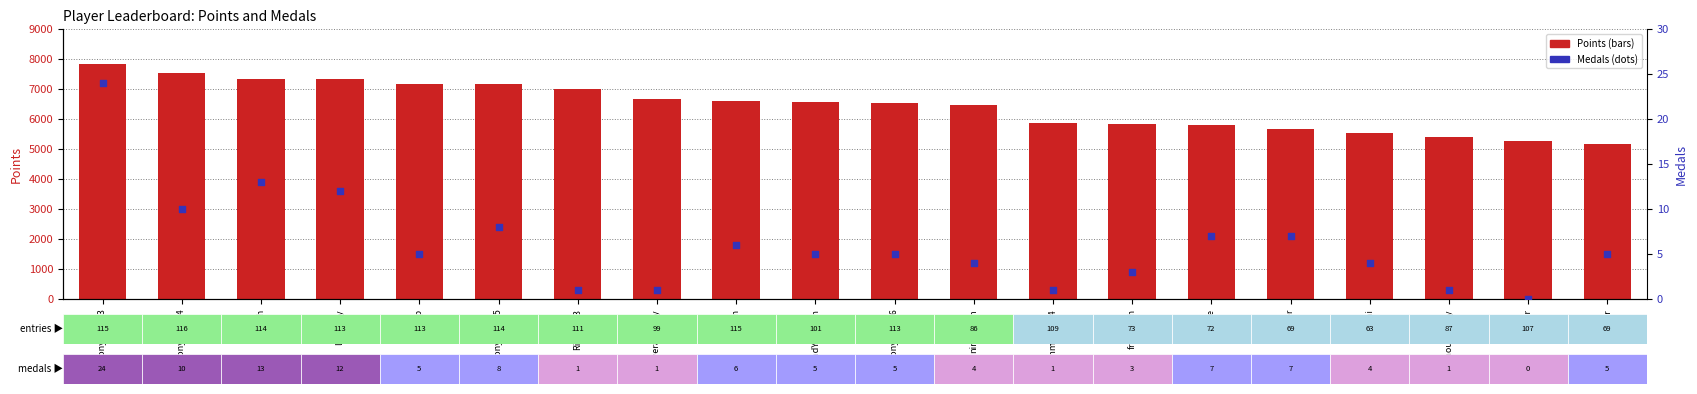

What are all the series names shown in the legend?

Points, Medals